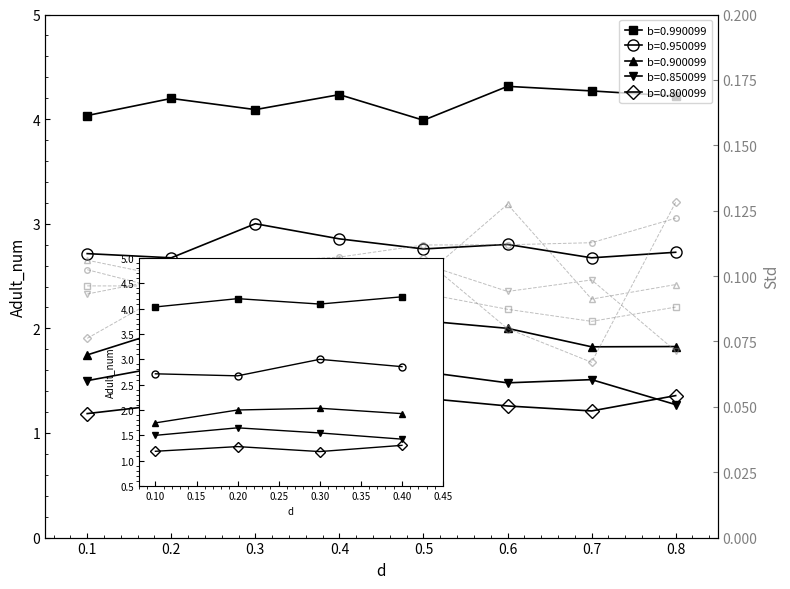

Reading right to left, what are all the values shown in this chart?

b=0.990099: 4.2	4.3	4.3	4.0	4.2	4.1	4.2	4.0
b=0.950099: 2.7	2.7	2.8	2.8	2.9	3.0	2.7	2.7
b=0.900099: 1.8	1.8	2.0	2.1	1.9	2.0	2.0	1.7
b=0.850099: 1.3	1.5	1.5	1.6	1.4	1.5	1.6	1.5
b=0.800099: 1.4	1.2	1.3	1.3	1.3	1.2	1.3	1.2